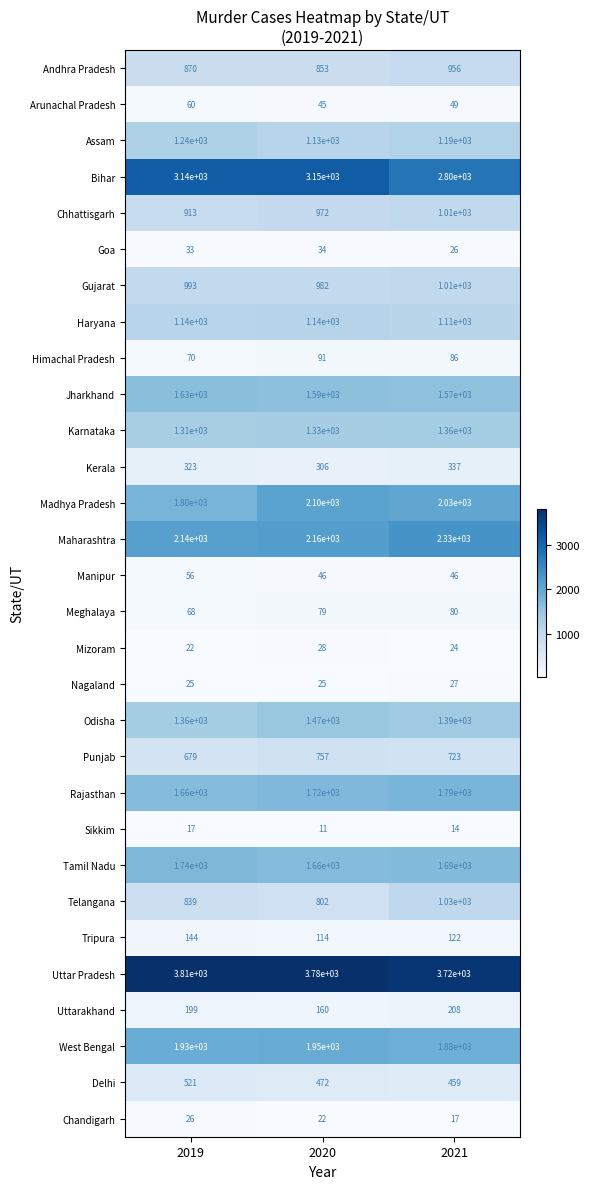

Where is Odisha nearest to the value 1415?

2021